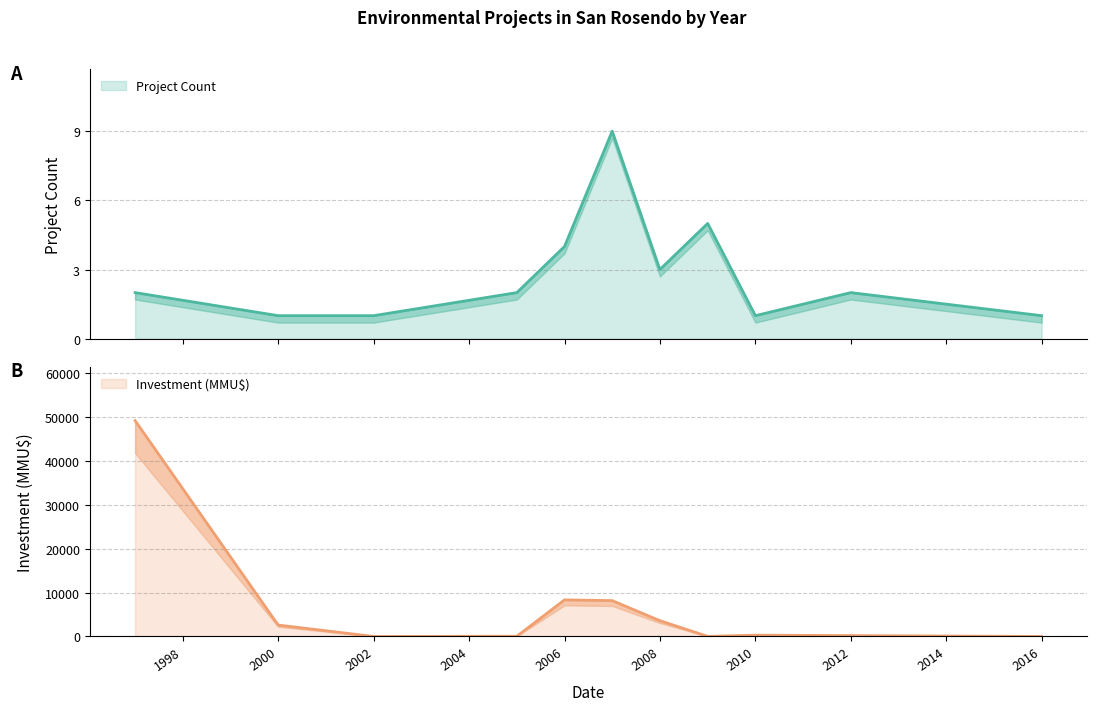

How many values in the Project Count series are below 2?

4